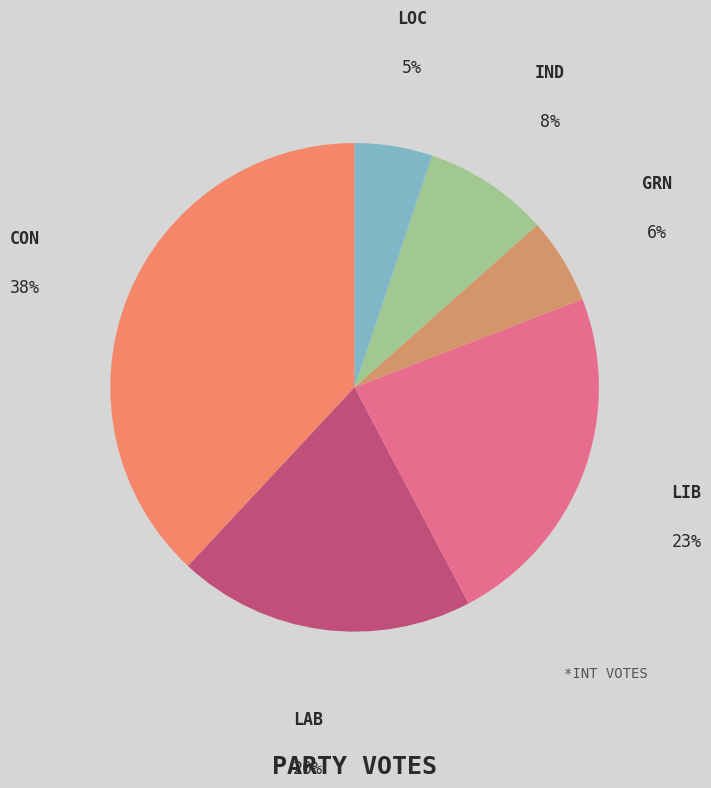

The LAB slice represents 20% of the pie. True or false?

True